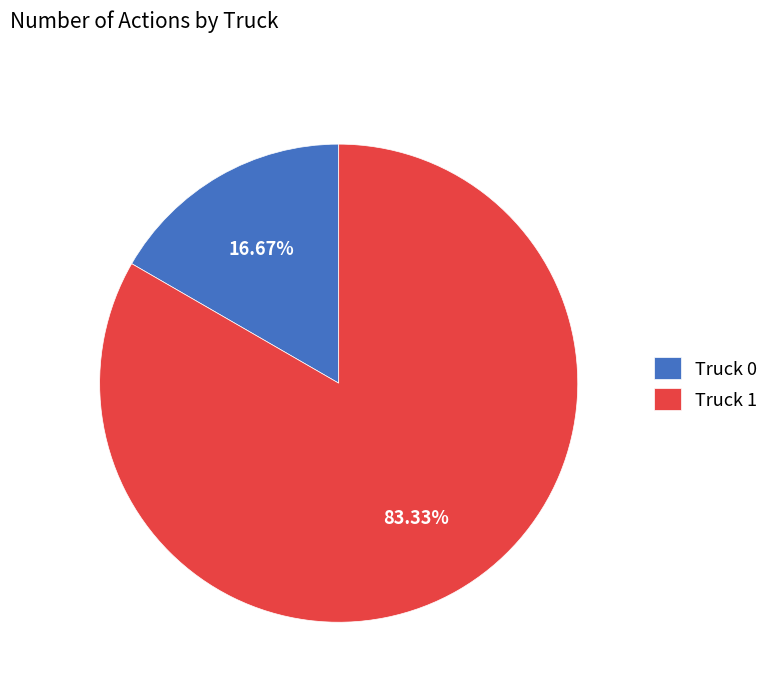

To the nearest percent, what portion does Truck 1 represent?

83%